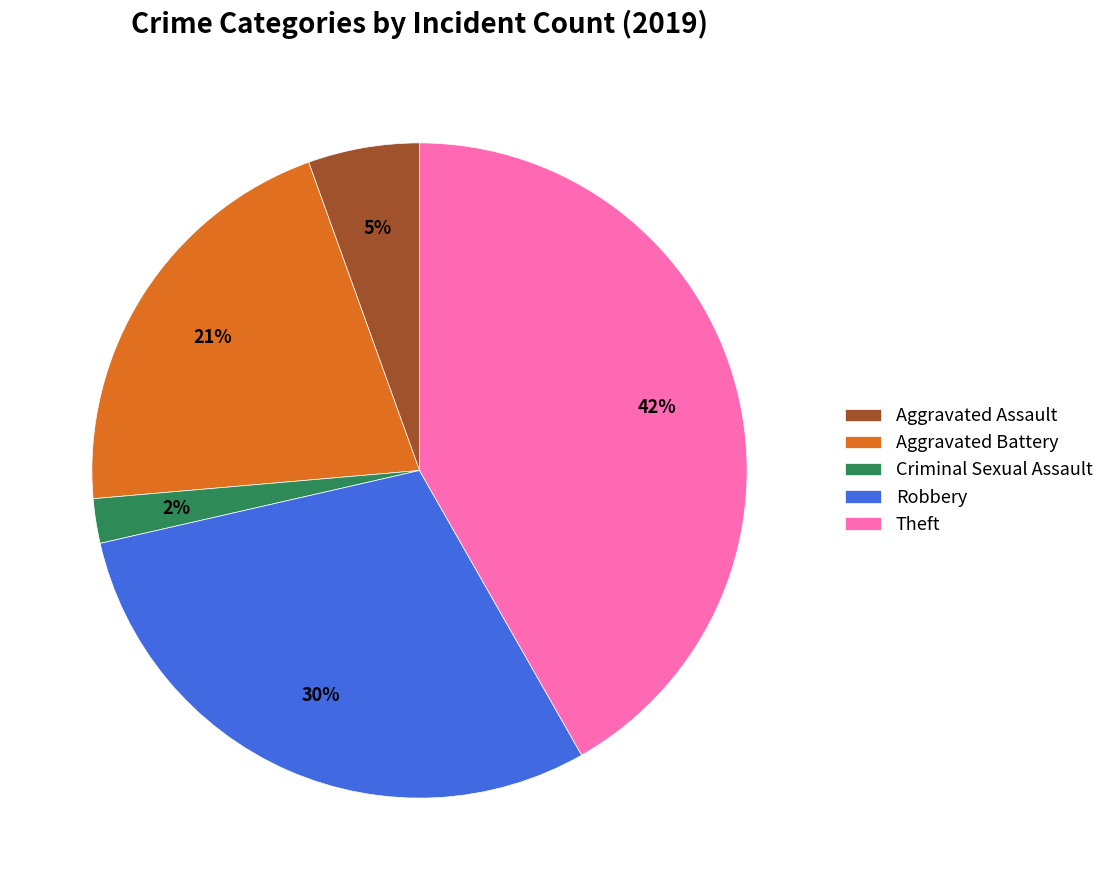

How many segments does this pie chart have?

5